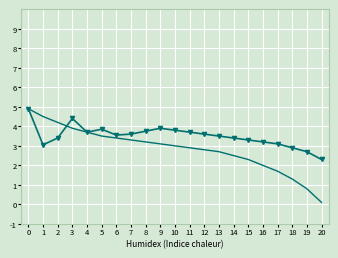

What is the difference between the highest and lowest values at 19?

1.9